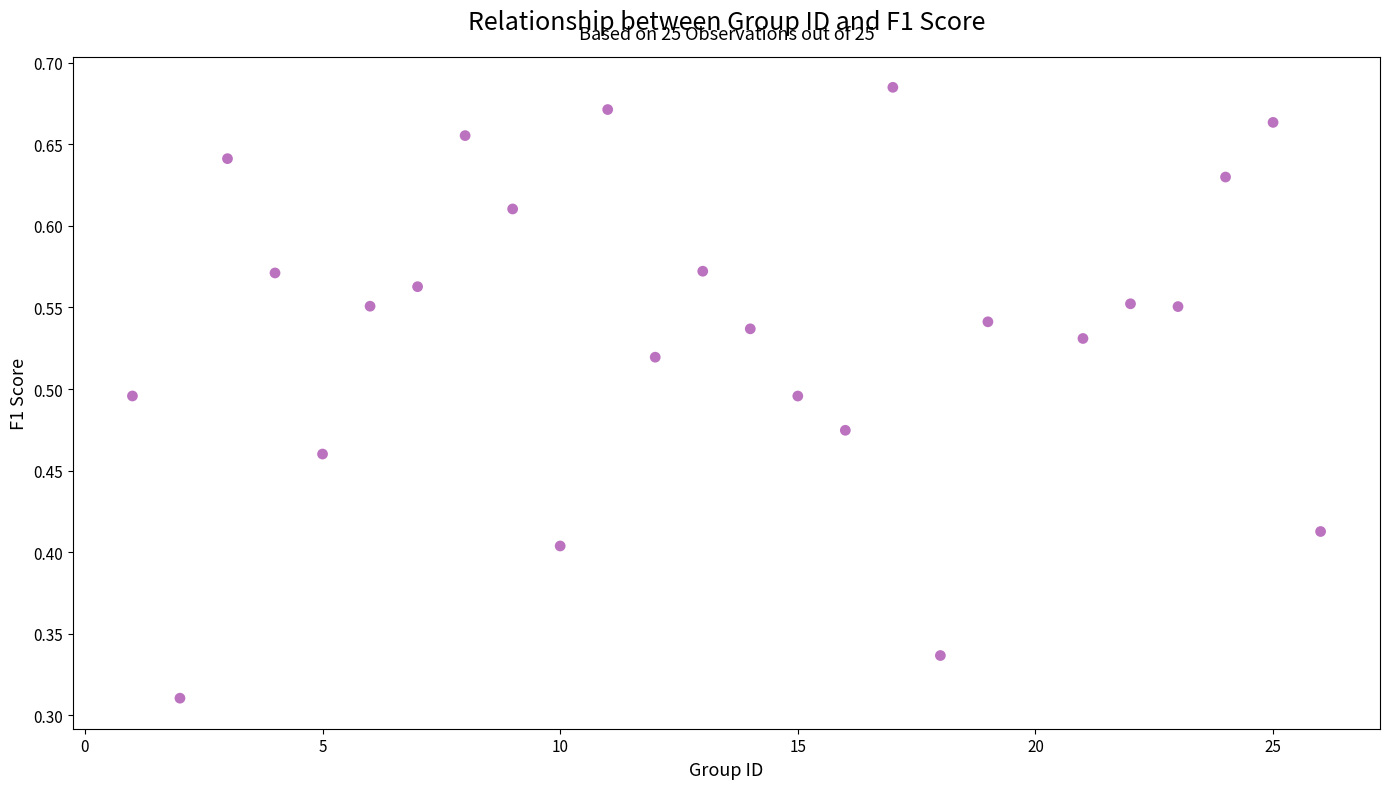

What is the range of X values (max minus min)?

25.0